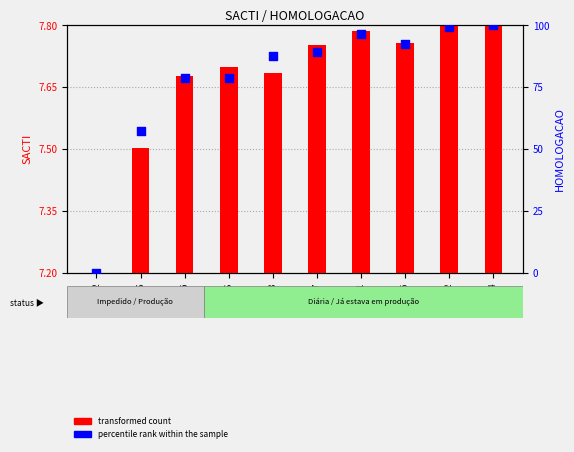

What is the total value across all series at 2003916?

86.3